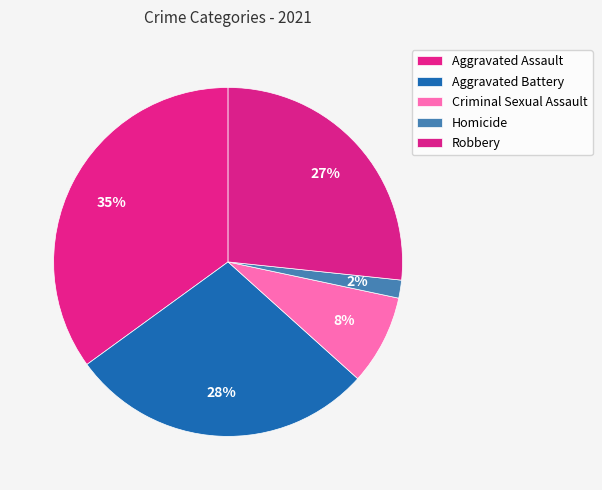

To the nearest percent, what is the difference between the largest and smallest slice percentages?

33%